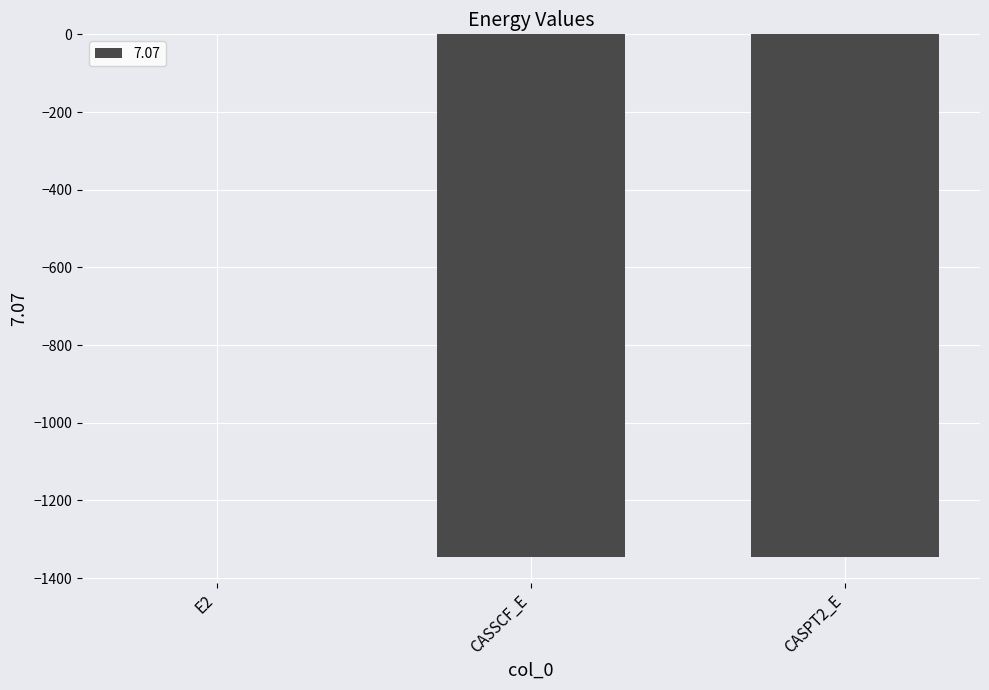

At which label is the value closest to -673?

CASSCF_E